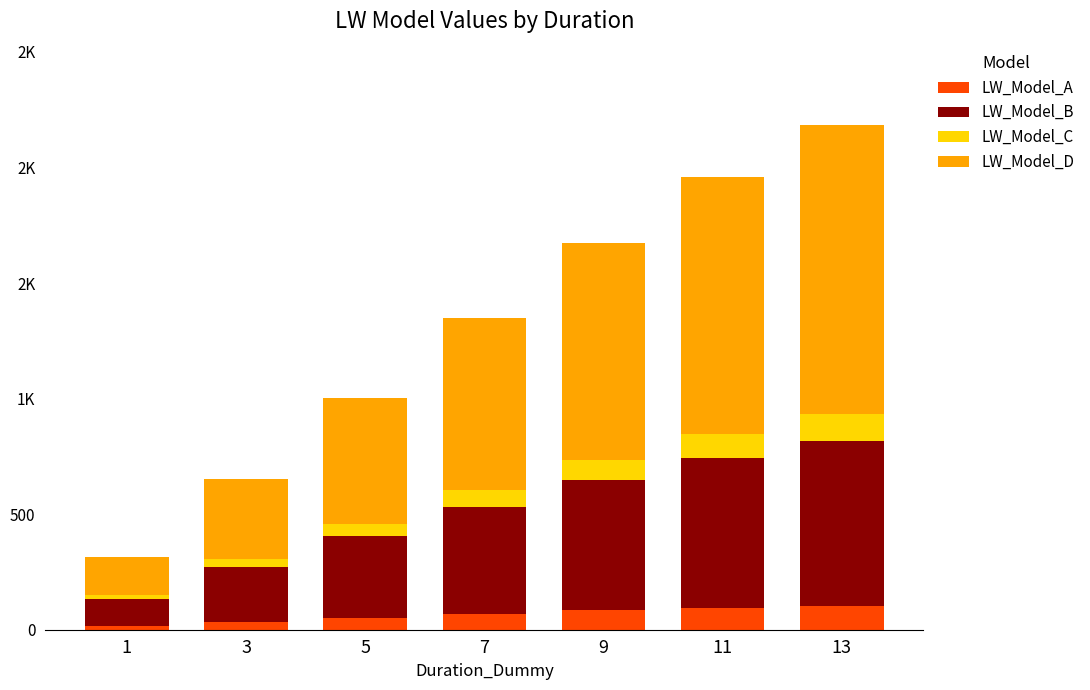

Which series has the largest total across all categories?

LW_Model_D